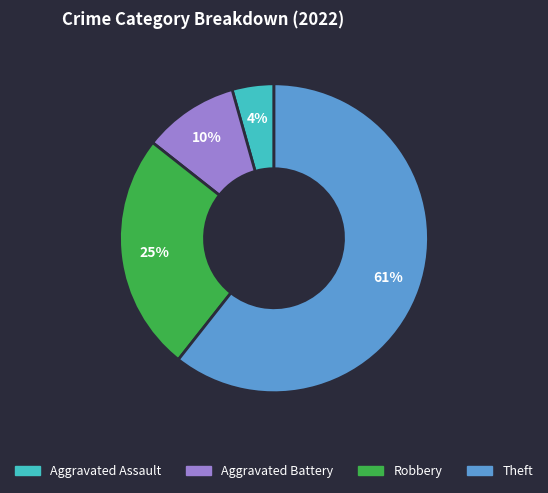

Count the number of slices in the pie.

4